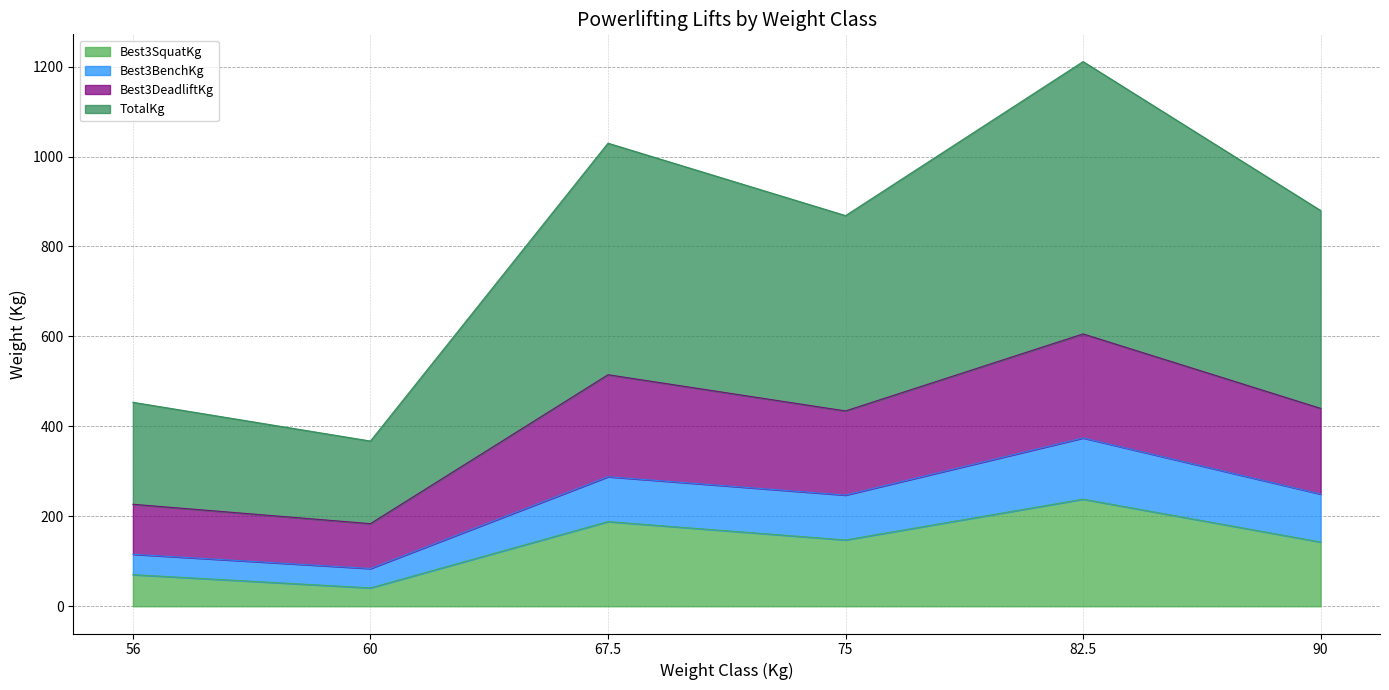

How many interior local peaks does the Best3DeadliftKg series have?

2